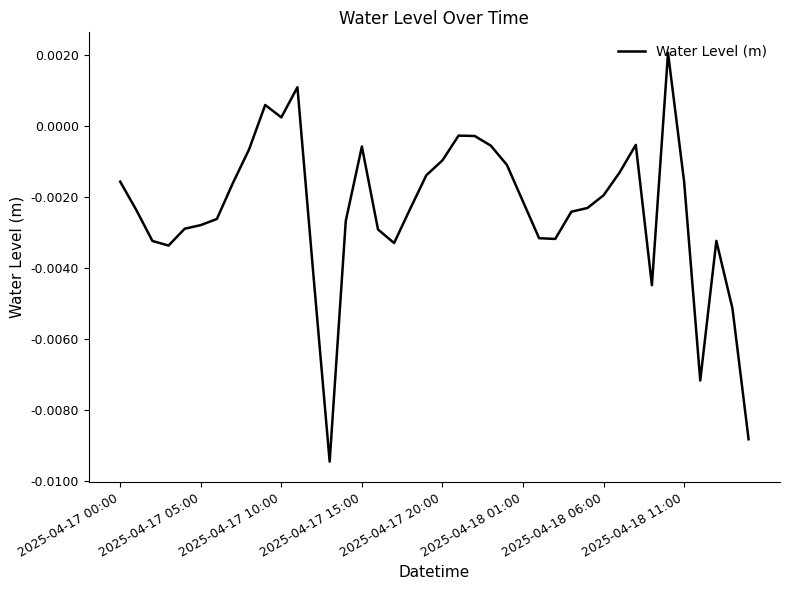

How many lines are shown in the chart?

1